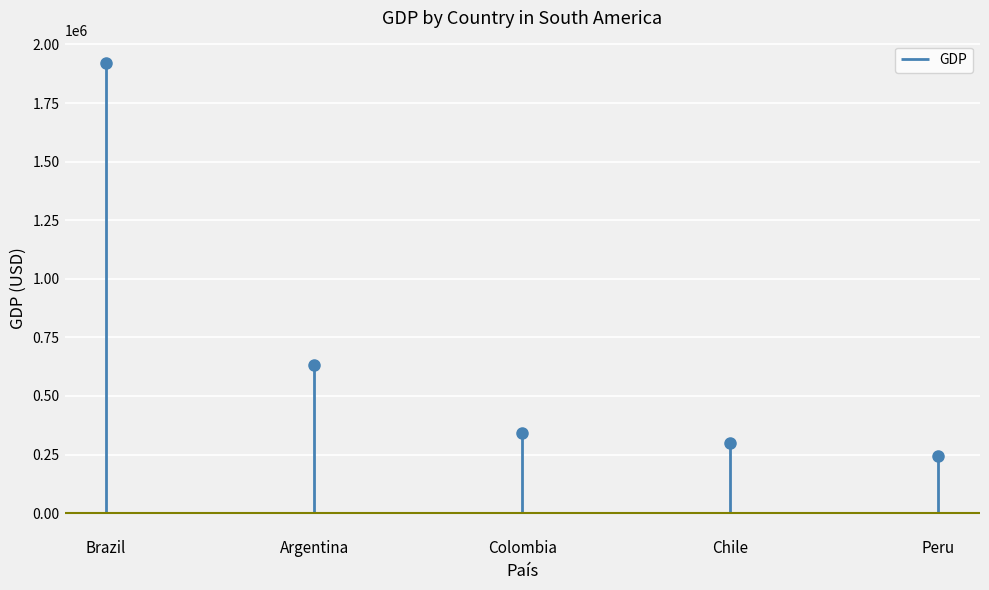

Is it true that the value at Chile is 94040?

False